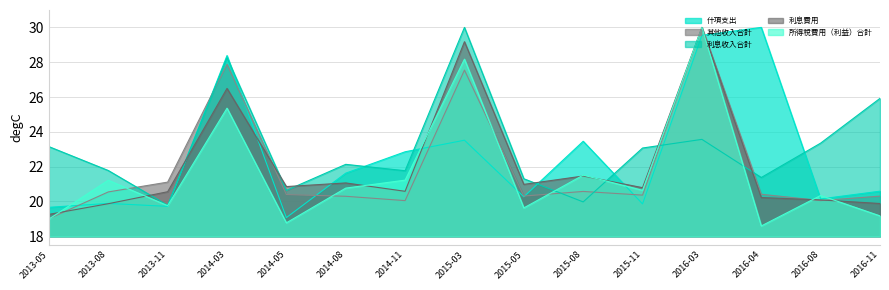

What is the sum of all 利息費用 values?

331.3